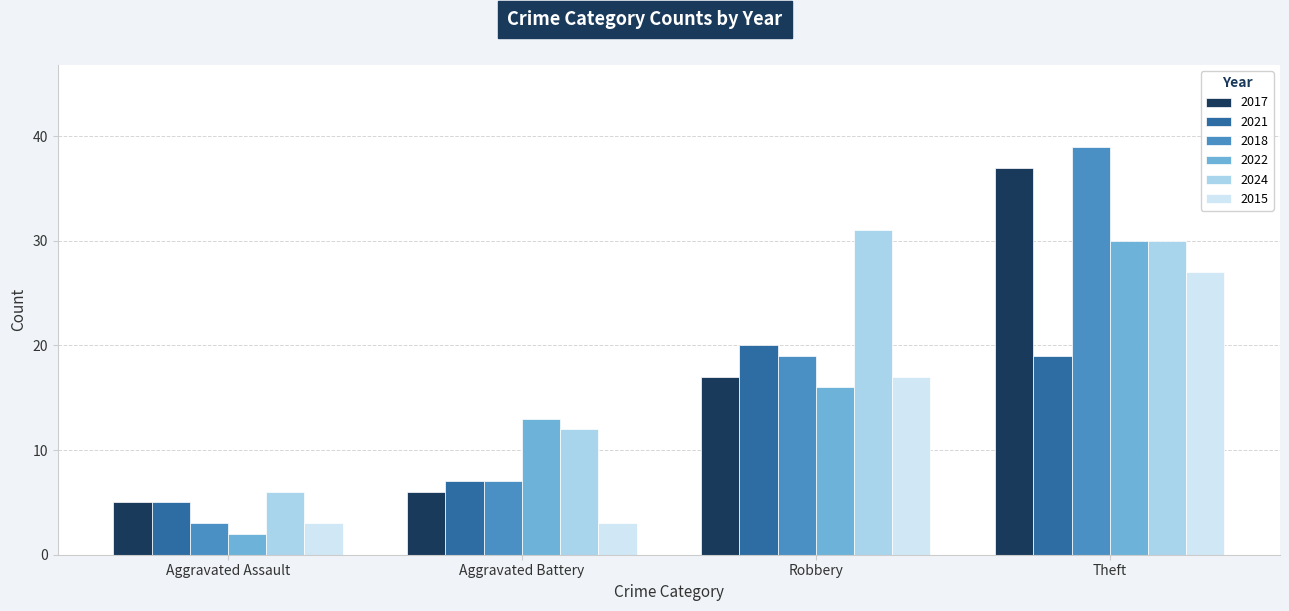

At which category is the sum across all series the highest?

Theft